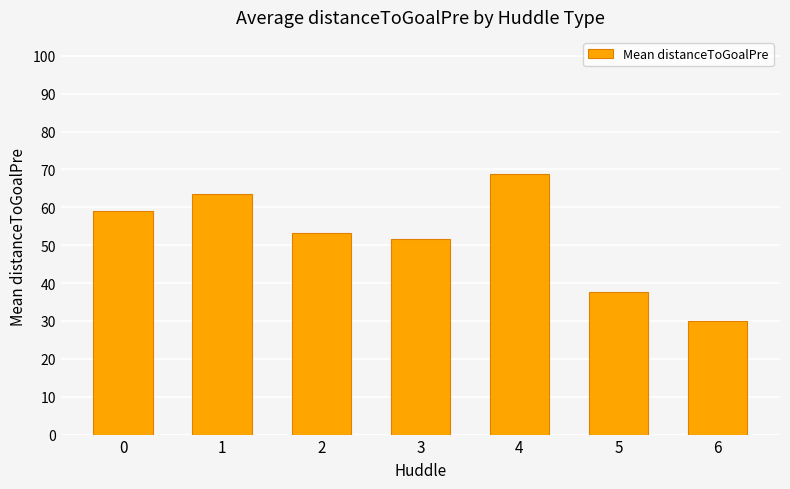

Count the number of values greater than 53.

4